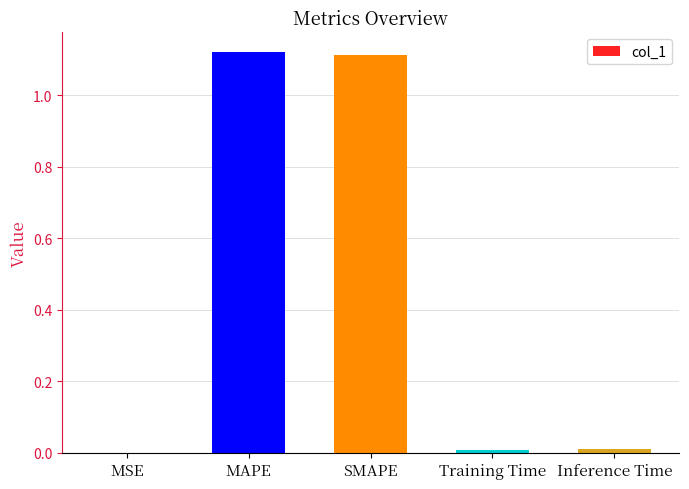

What is the average value?

0.5